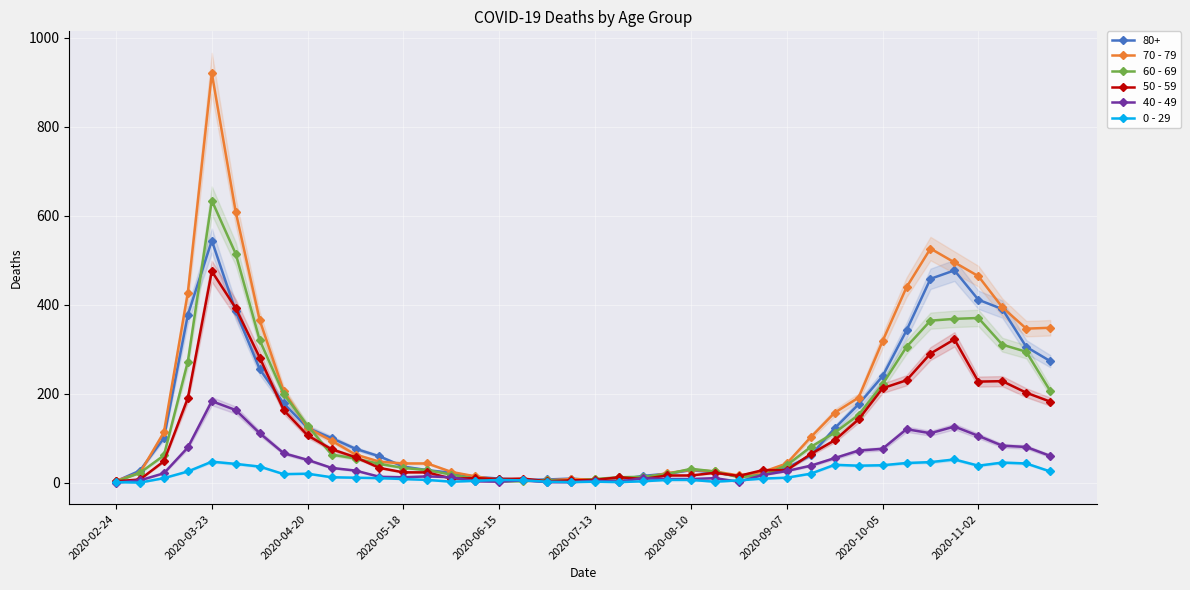

True or false: 40 - 49 has more than 0 interior local peaks.

True